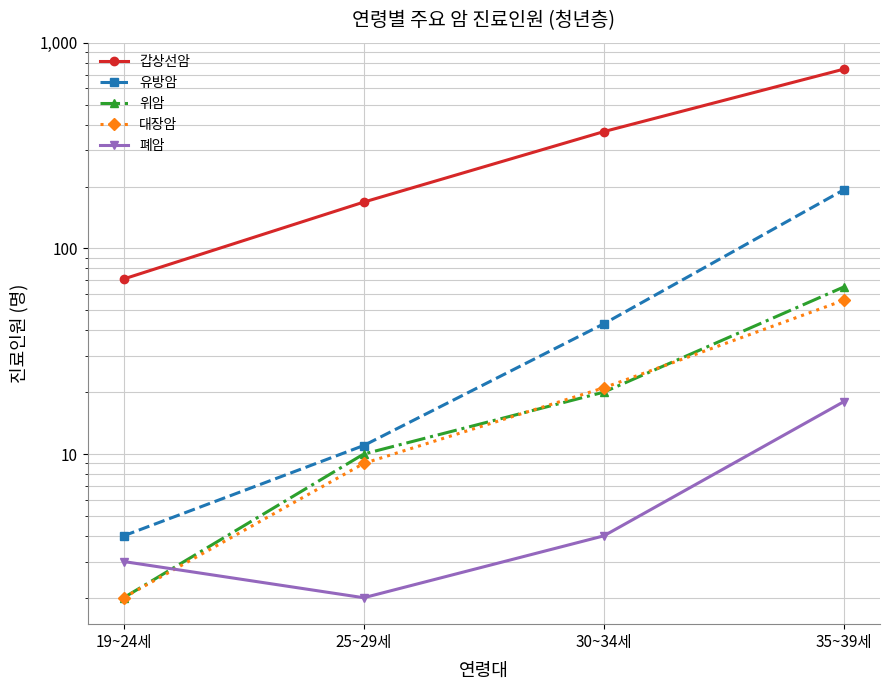

Is it true that 유방암 equals 193 at 35~39세?

True